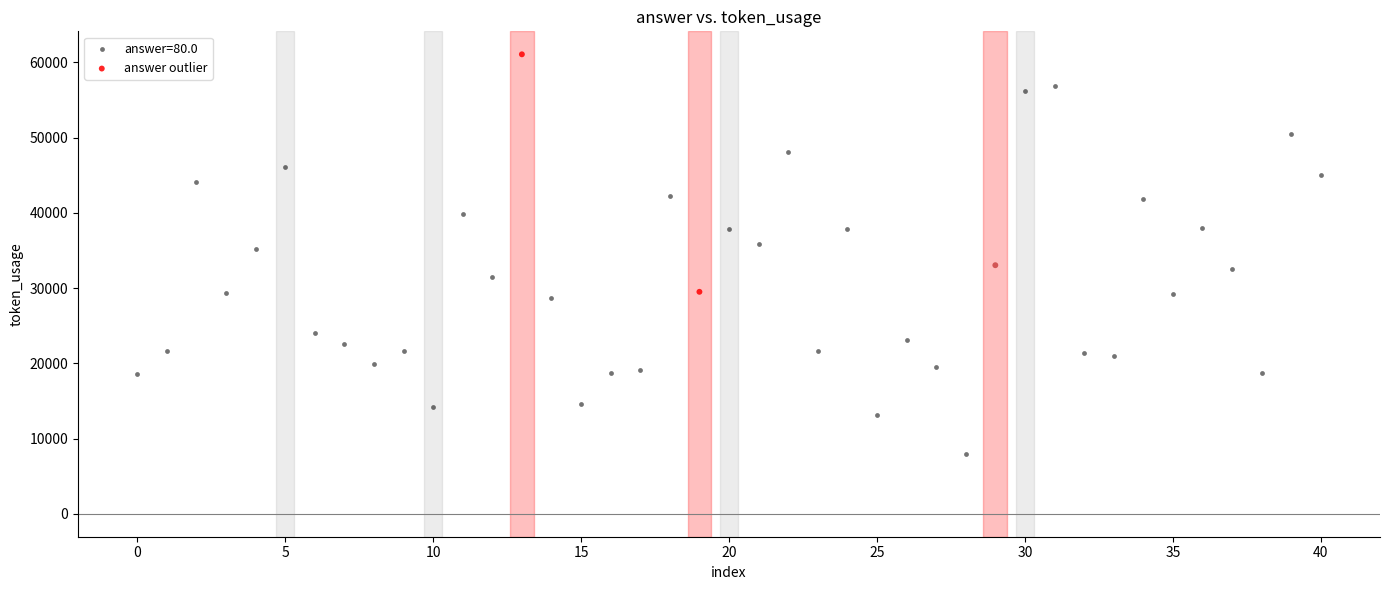

Which series reaches the maximum Y coordinate?

answer outlier